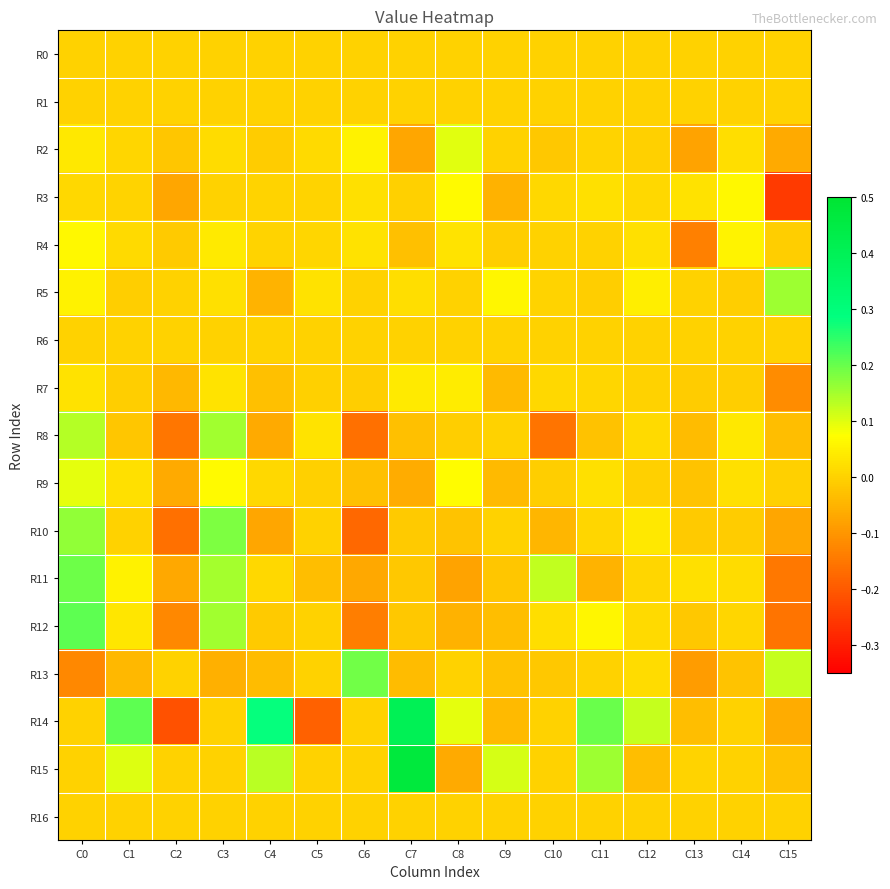

Reading left to right, list all the values displayed in this chart.

R0: C0=0.0	C1=0.0	C2=0.0	C3=0.0	C4=0.0	C5=0.0	C6=0.0	C7=0.0	C8=0.0	C9=0.0	C10=0.0	C11=0.0	C12=0.0	C13=0.0	C14=0.0	C15=0.0
R1: C0=0.0	C1=0.0	C2=0.0	C3=0.0	C4=0.0	C5=0.0	C6=0.0	C7=0.0	C8=0.0	C9=0.0	C10=0.0	C11=0.0	C12=0.0	C13=0.0	C14=0.0	C15=0.0
R2: C0=0.0	C1=0.0	C2=-0.0	C3=0.0	C4=-0.0	C5=0.0	C6=0.1	C7=-0.1	C8=0.1	C9=0.0	C10=-0.0	C11=0.0	C12=-0.0	C13=-0.1	C14=0.0	C15=-0.1
R3: C0=0.0	C1=0.0	C2=-0.1	C3=-0.0	C4=0.0	C5=0.0	C6=0.0	C7=-0.0	C8=0.1	C9=-0.1	C10=0.0	C11=0.0	C12=0.0	C13=0.0	C14=0.1	C15=-0.3
R4: C0=0.1	C1=0.0	C2=-0.0	C3=0.0	C4=0.0	C5=0.0	C6=0.0	C7=-0.0	C8=0.0	C9=-0.0	C10=0.0	C11=0.0	C12=0.0	C13=-0.1	C14=0.1	C15=-0.0
R5: C0=0.1	C1=-0.0	C2=0.0	C3=0.0	C4=-0.1	C5=0.0	C6=0.0	C7=0.0	C8=0.0	C9=0.1	C10=0.0	C11=-0.0	C12=0.0	C13=0.0	C14=-0.0	C15=0.2
R6: C0=0.0	C1=0.0	C2=0.0	C3=0.0	C4=0.0	C5=0.0	C6=0.0	C7=0.0	C8=0.0	C9=0.0	C10=0.0	C11=0.0	C12=0.0	C13=0.0	C14=0.0	C15=0.0
R7: C0=0.0	C1=-0.0	C2=-0.0	C3=0.0	C4=-0.0	C5=-0.0	C6=-0.0	C7=0.0	C8=0.0	C9=-0.0	C10=0.0	C11=0.0	C12=-0.0	C13=-0.0	C14=-0.0	C15=-0.1
R8: C0=0.1	C1=-0.0	C2=-0.2	C3=0.2	C4=-0.1	C5=0.0	C6=-0.2	C7=-0.0	C8=-0.0	C9=0.0	C10=-0.2	C11=-0.0	C12=0.0	C13=-0.0	C14=0.0	C15=-0.0
R9: C0=0.1	C1=0.0	C2=-0.1	C3=0.1	C4=0.0	C5=-0.0	C6=-0.0	C7=-0.1	C8=0.1	C9=-0.0	C10=-0.0	C11=0.0	C12=-0.0	C13=-0.0	C14=0.0	C15=-0.0
R10: C0=0.2	C1=0.0	C2=-0.2	C3=0.2	C4=-0.1	C5=0.0	C6=-0.2	C7=-0.0	C8=-0.0	C9=0.0	C10=-0.0	C11=0.0	C12=0.0	C13=-0.0	C14=-0.0	C15=-0.1
R11: C0=0.2	C1=0.1	C2=-0.1	C3=0.1	C4=0.0	C5=-0.0	C6=-0.1	C7=-0.0	C8=-0.1	C9=-0.0	C10=0.1	C11=-0.0	C12=0.0	C13=0.0	C14=0.0	C15=-0.1
R12: C0=0.2	C1=0.0	C2=-0.1	C3=0.2	C4=-0.0	C5=0.0	C6=-0.1	C7=-0.0	C8=-0.1	C9=-0.0	C10=0.0	C11=0.1	C12=0.0	C13=-0.0	C14=0.0	C15=-0.2
R13: C0=-0.1	C1=-0.0	C2=0.0	C3=-0.1	C4=-0.0	C5=0.0	C6=0.2	C7=-0.0	C8=0.0	C9=-0.0	C10=-0.0	C11=0.0	C12=0.0	C13=-0.1	C14=-0.0	C15=0.1
R14: C0=0.0	C1=0.2	C2=-0.2	C3=0.0	C4=0.3	C5=-0.2	C6=0.0	C7=0.4	C8=0.1	C9=-0.0	C10=0.0	C11=0.2	C12=0.1	C13=-0.0	C14=0.0	C15=-0.1
R15: C0=0.0	C1=0.1	C2=0.0	C3=0.0	C4=0.1	C5=0.0	C6=0.0	C7=0.5	C8=-0.1	C9=0.1	C10=0.0	C11=0.2	C12=-0.0	C13=0.0	C14=0.0	C15=-0.0
R16: C0=0.0	C1=0.0	C2=0.0	C3=0.0	C4=0.0	C5=0.0	C6=0.0	C7=0.0	C8=0.0	C9=0.0	C10=0.0	C11=0.0	C12=0.0	C13=0.0	C14=0.0	C15=0.0